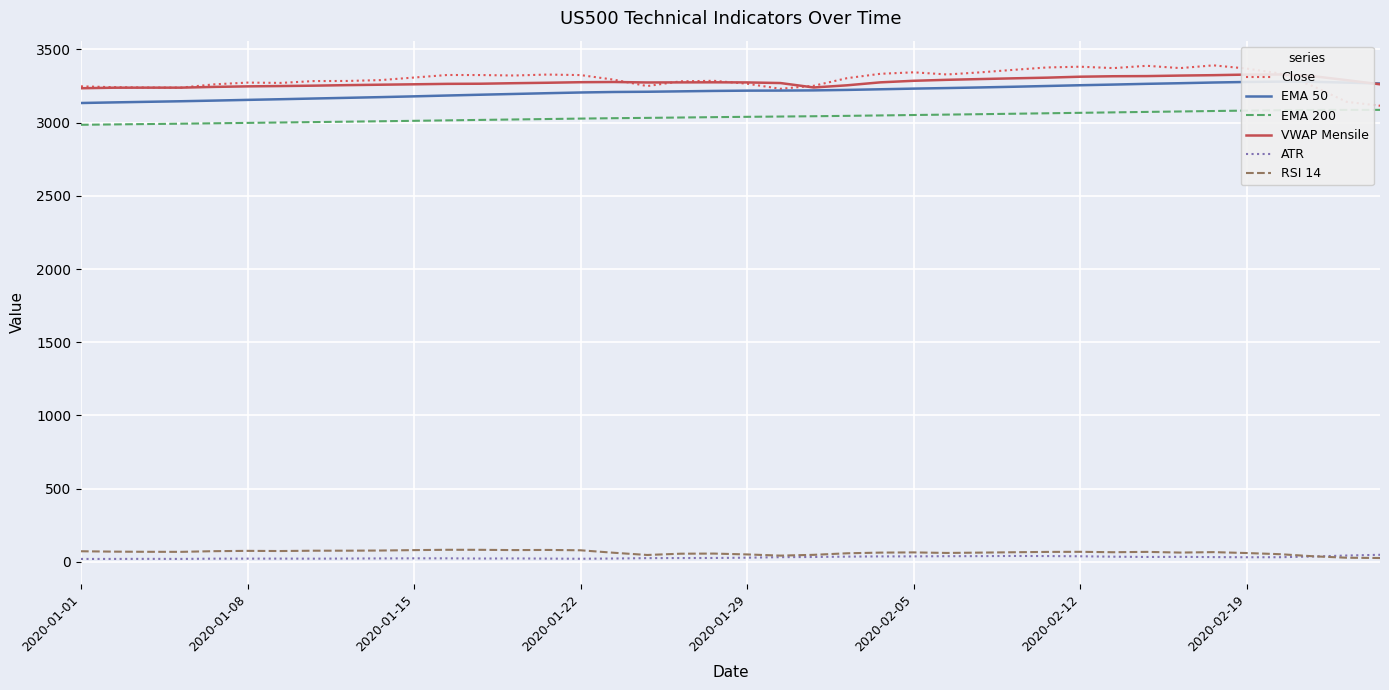

True or false: RSI 14 and EMA 200 intersect in this chart.

False